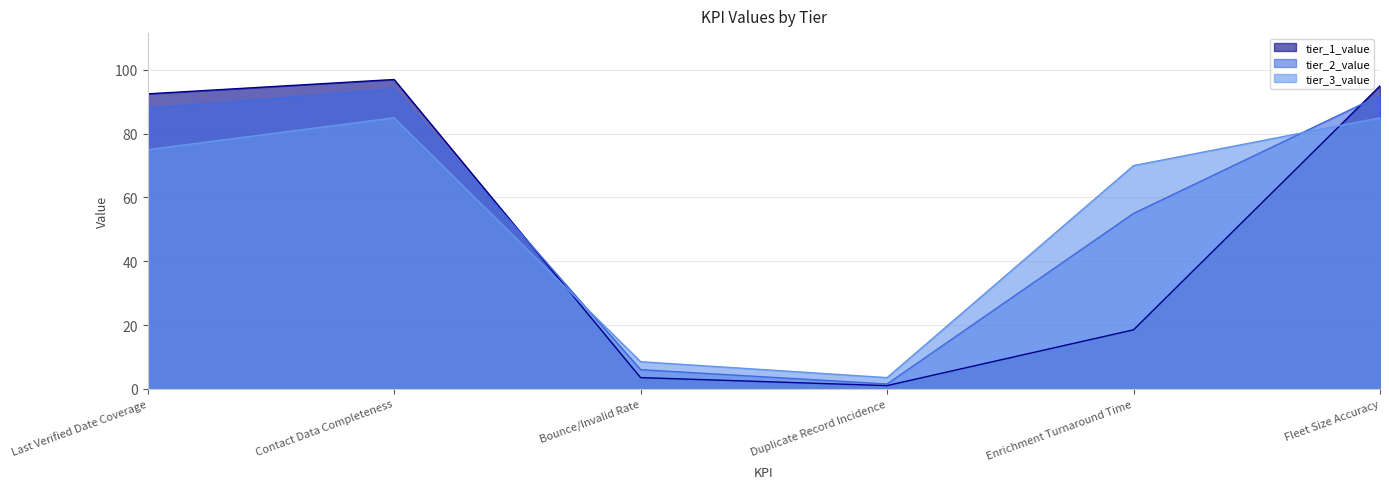

At which label is tier_3_value closest to 44?

Enrichment Turnaround Time